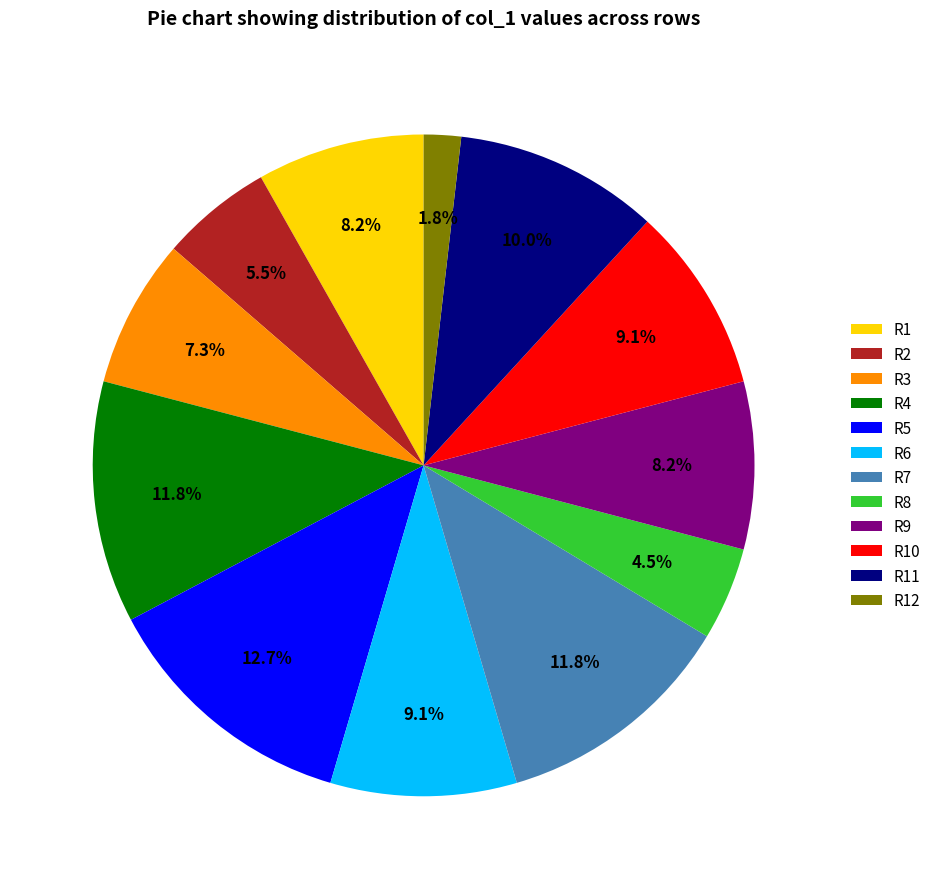

Is there a majority slice in this chart?

No